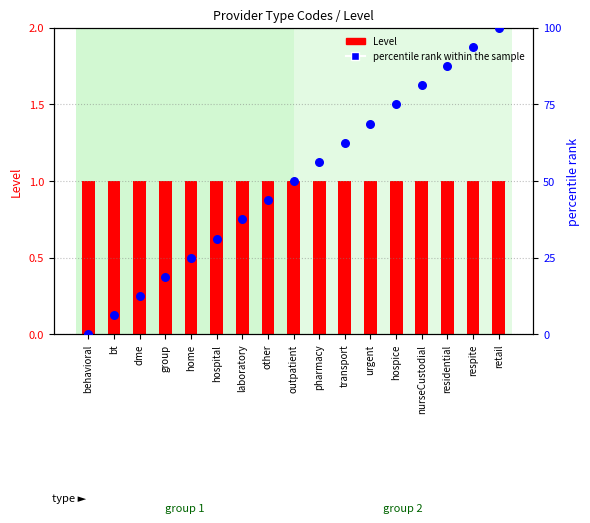

Which series reaches the maximum Y coordinate?

percentile rank within the sample